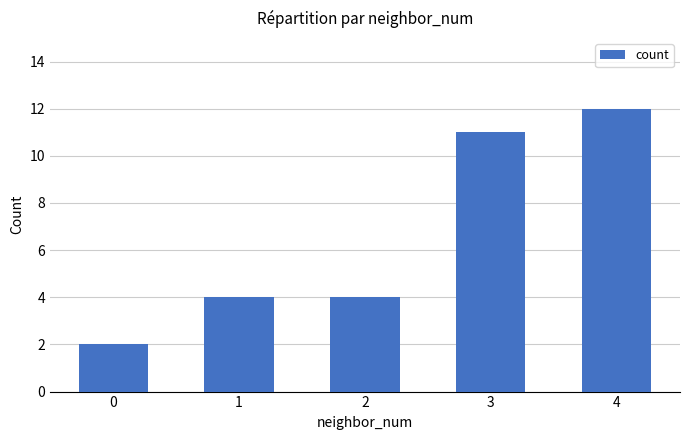

How many data points does each series have?

5